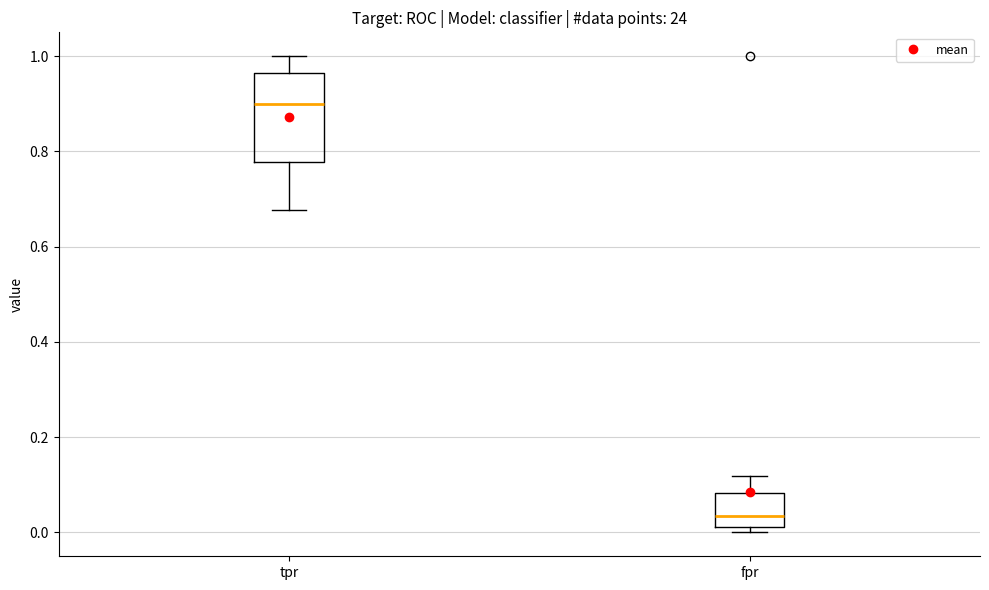

Reading left to right, transcribe this box plot: for each box, give where its median line is, the range the box spans, and where its two whiskers end, as read against the y-axis. The values are not printed on the chart, so give them approximately, as read against the axis.

tpr: median 0.90, box 0.78 to 0.96, whiskers 0.68 to 1.00
fpr: median 0.04, box 0.02 to 0.08, whiskers 0.00 to 0.12